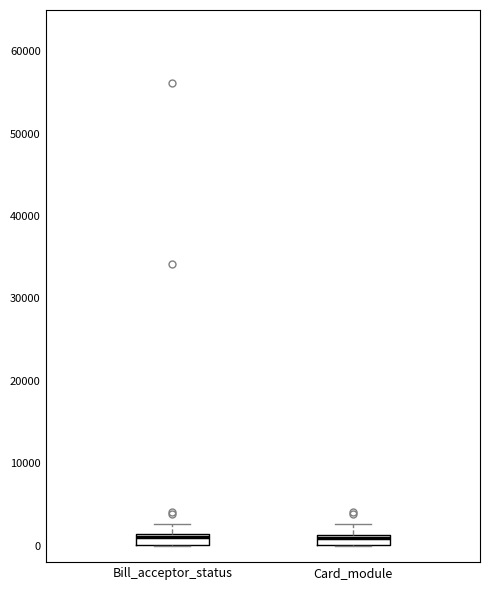

Where is the lower edge of the box for Card_module on the y-axis? The values are not printed on the chart, so give them approximately, as read against the axis.

0